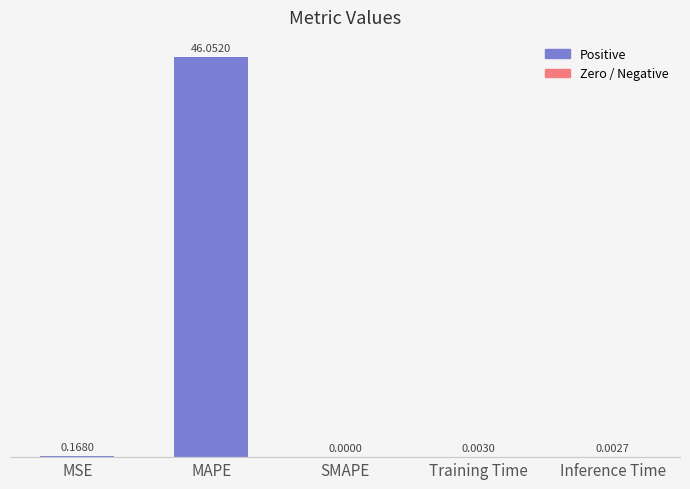

Between Training Time and MSE, which is larger?

MSE